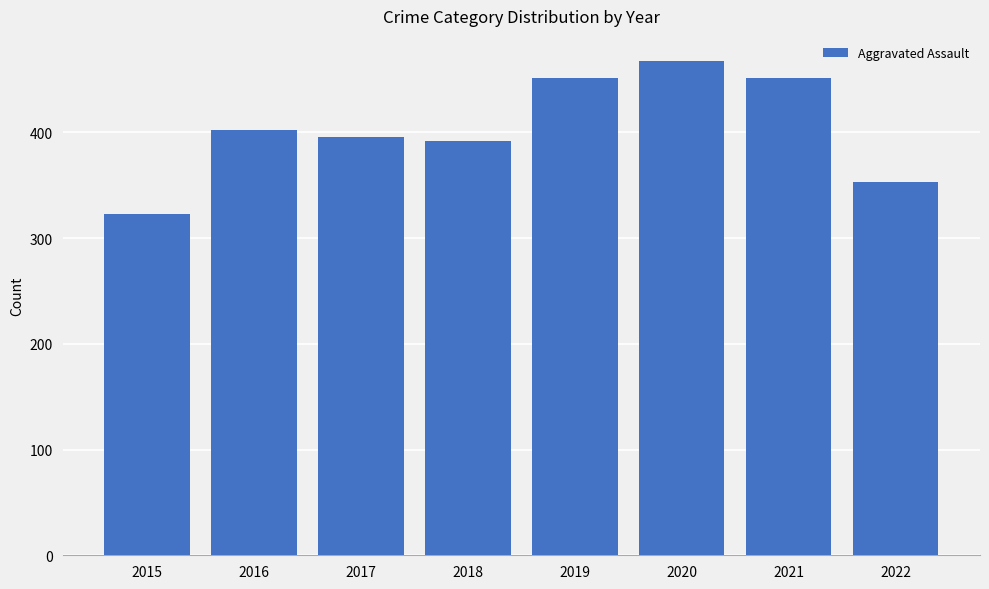

Read the value at 2022.

353